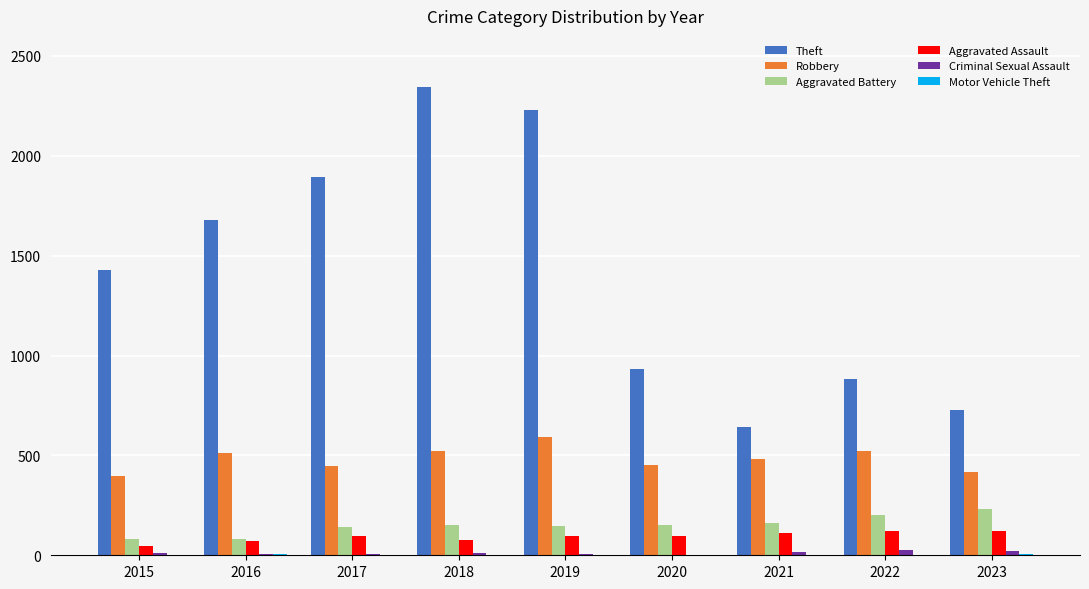

Are the bars grouped side by side (vs. stacked)?

Yes